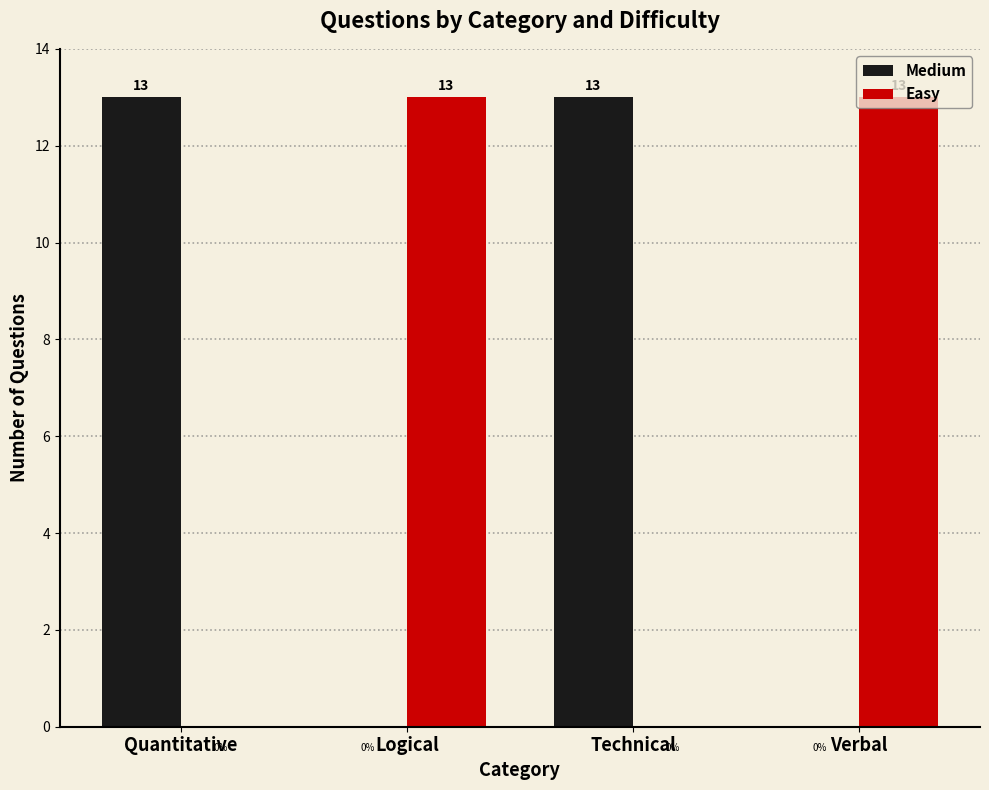

How many series are shown in this chart?

2